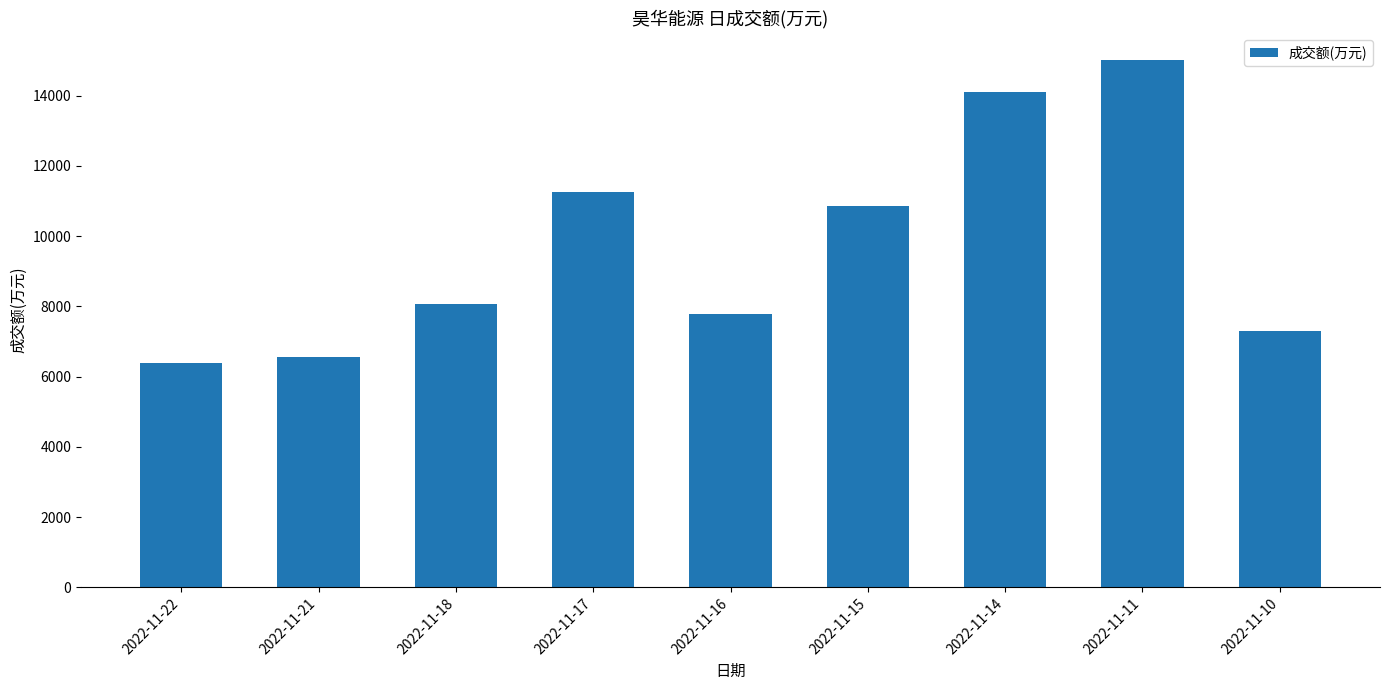

Count the number of categories in the chart.

9